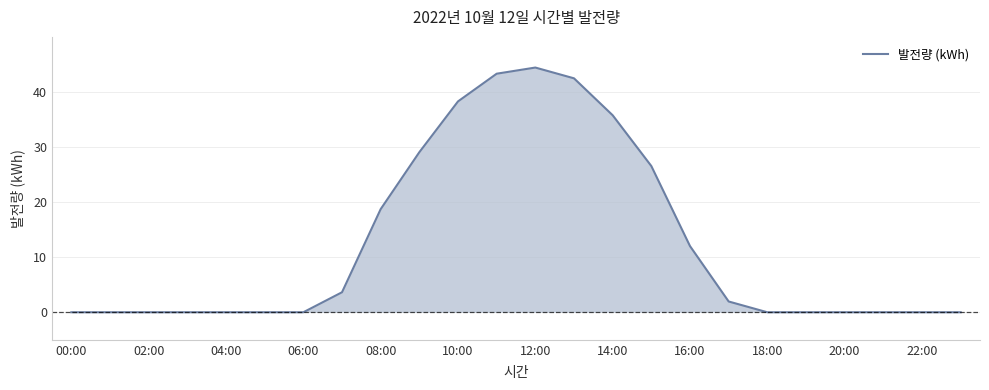

What is the maximum value shown in the chart?

44.4